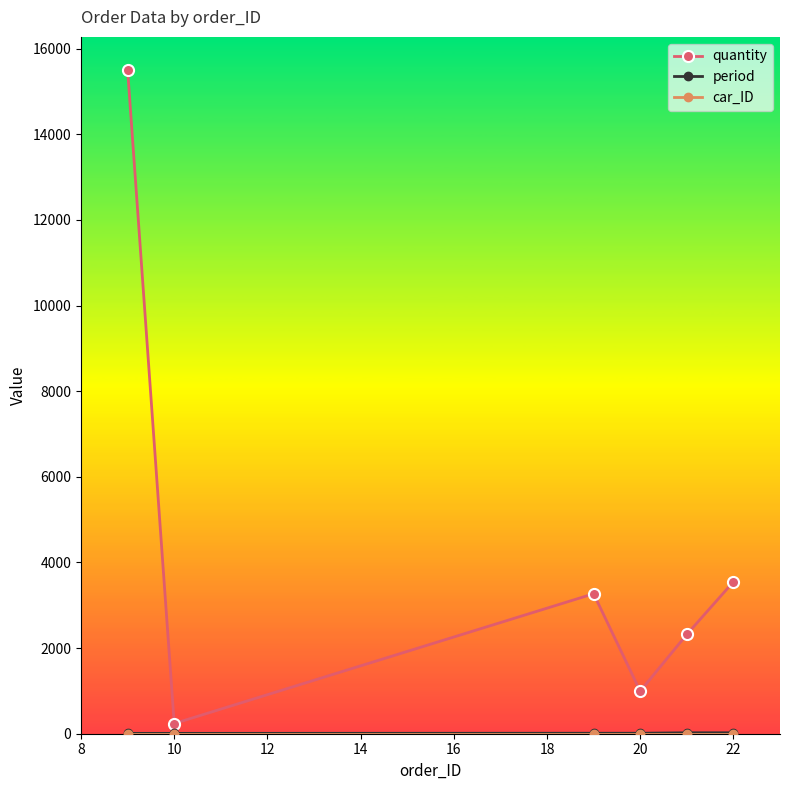

Which series has the largest range (max minus min)?

quantity